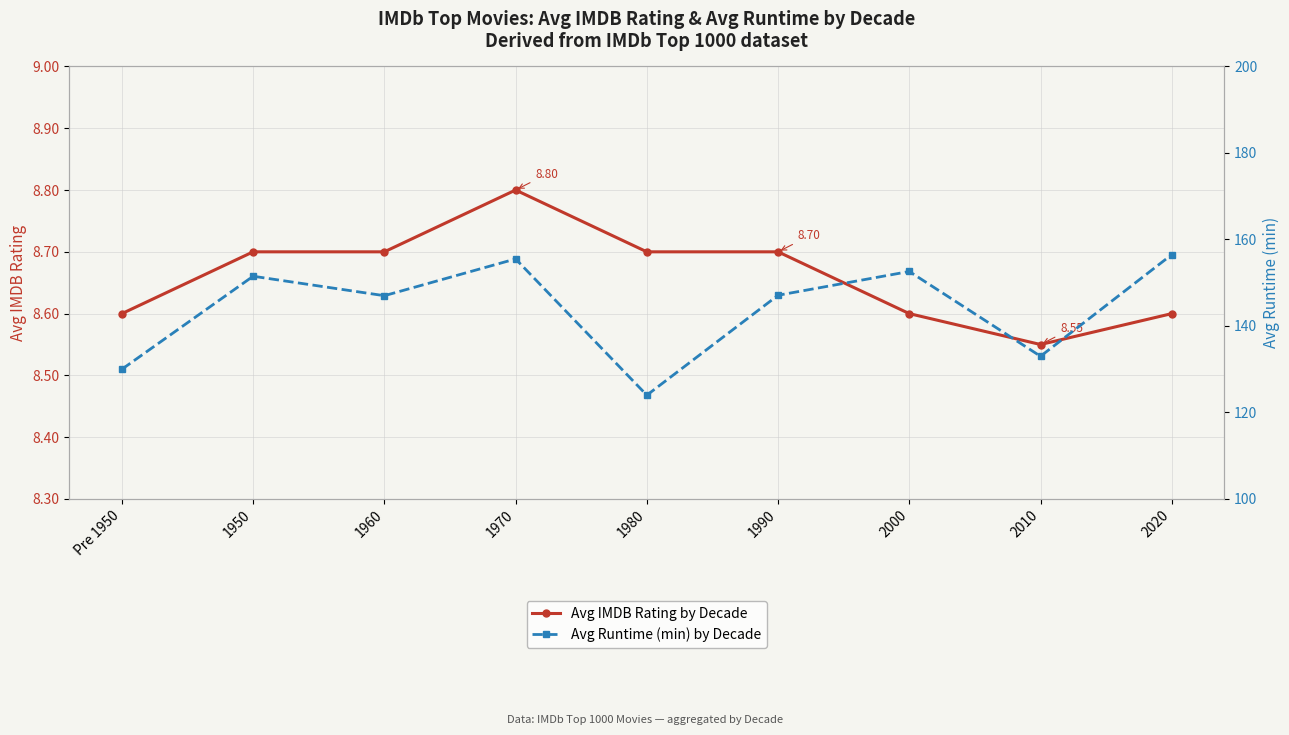

The value of Avg Runtime (min) by Decade at 1970 is 155.5. True or false?

True